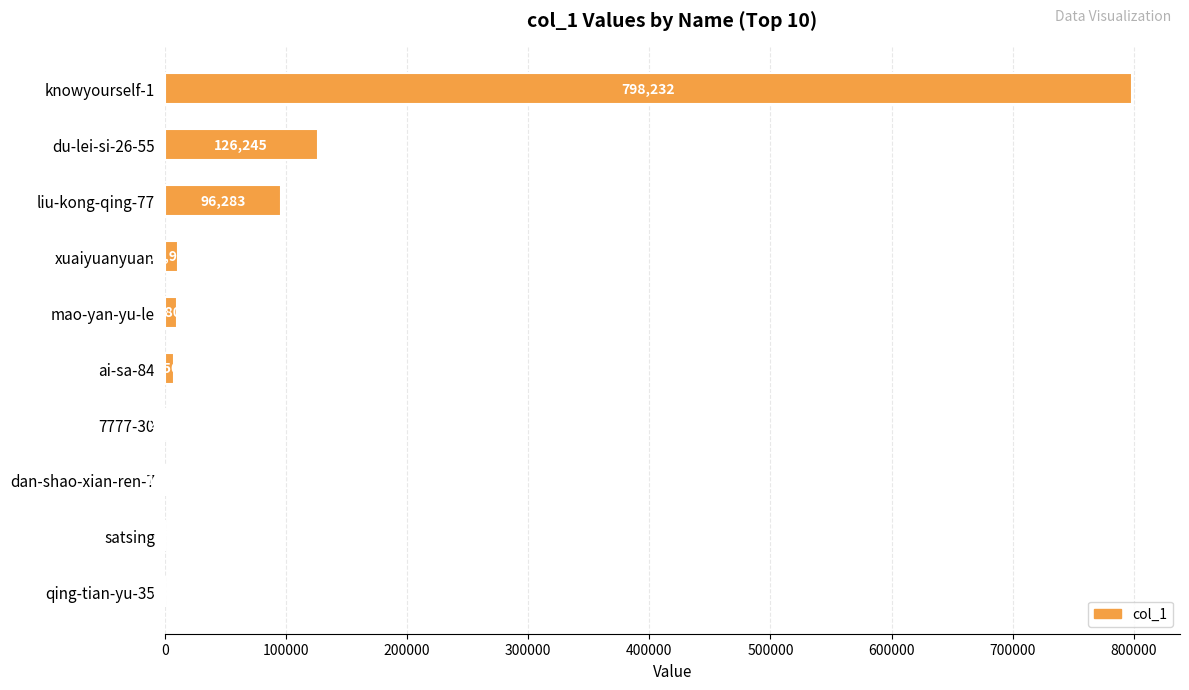

What is the average value?

105331